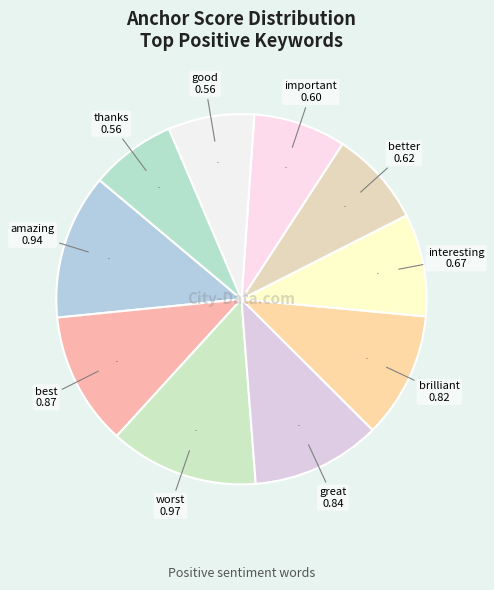

How many slices are in this pie chart?

10